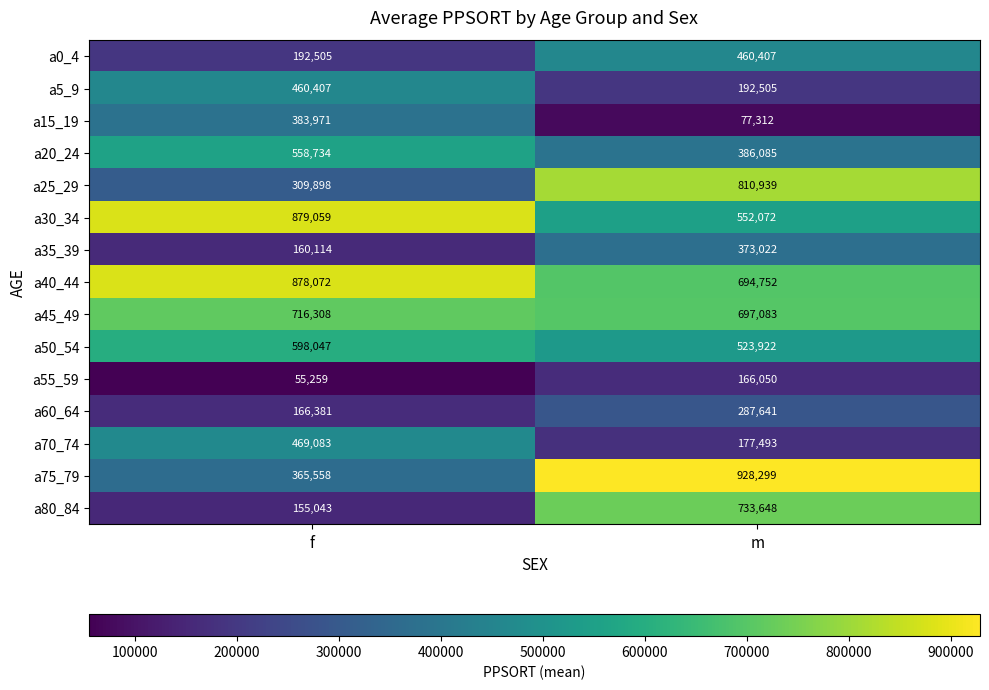

What is the sum of all a55_59 values?

221309